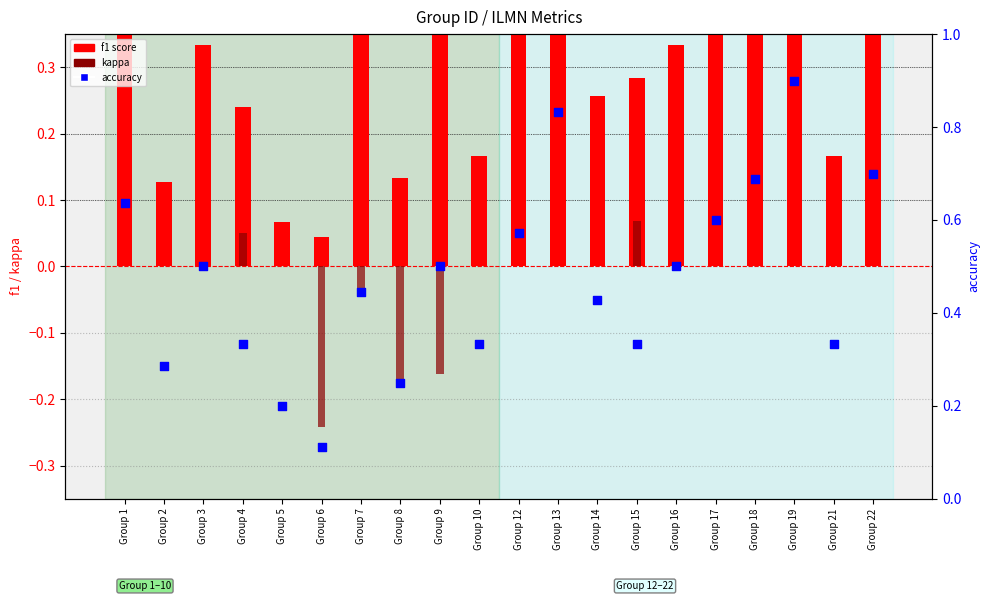

At how many categories does at least one series exceed 0?

20